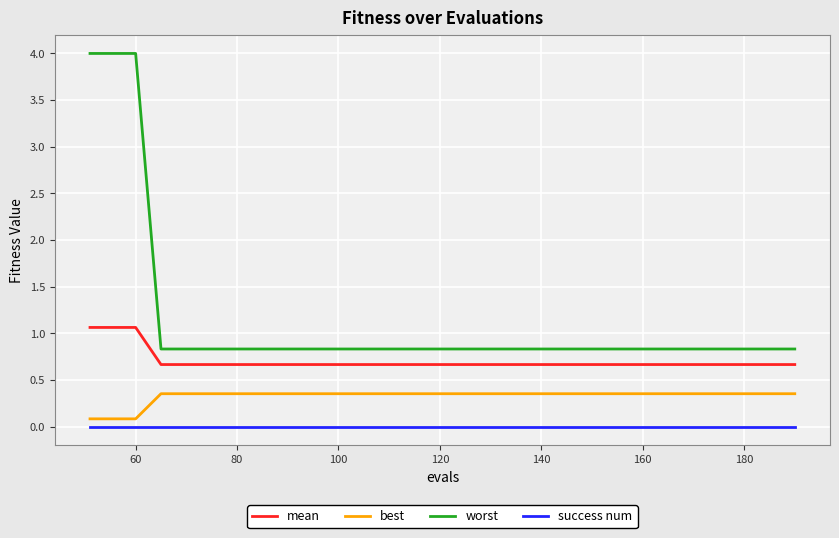

True or false: success num and mean cross at least once.

False